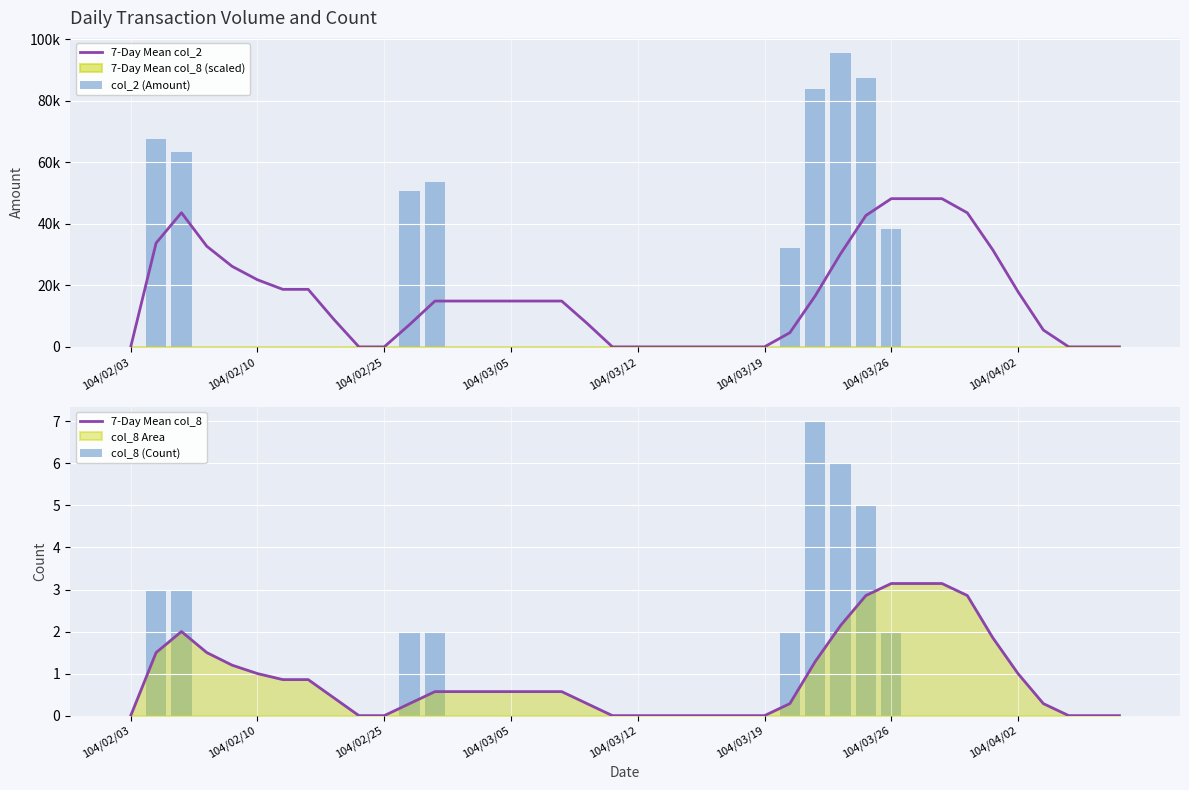

Which series has the largest range (max minus min)?

col_2 (Amount)